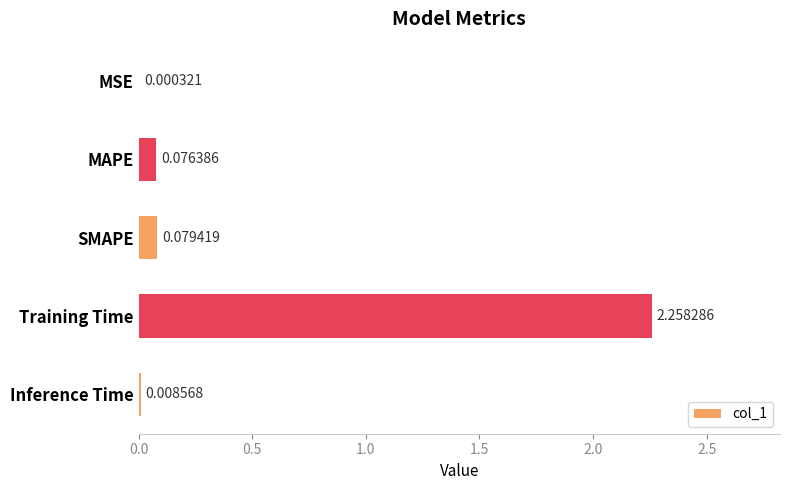

At which label is the value closest to 1?

SMAPE